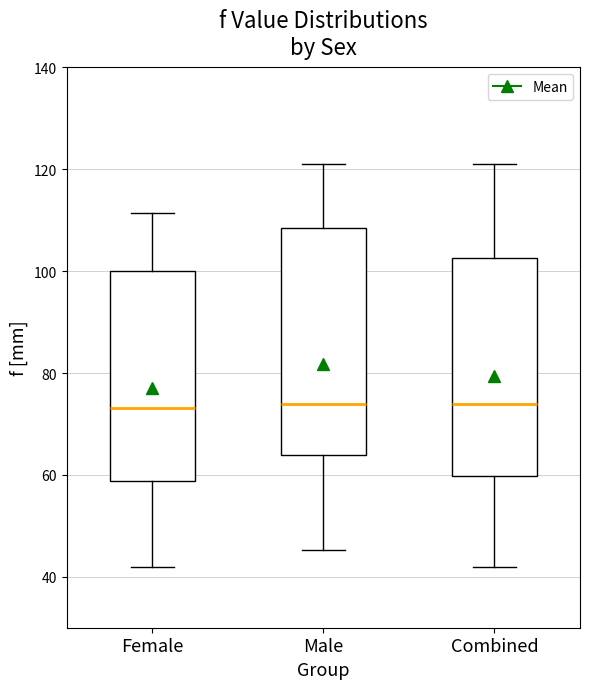

Reading left to right, read every box against the y-axis: the position of its median line, the range the box covers, and the ends of its whiskers. The values are not printed on the chart, so give them approximately, as read against the axis.

Female: median 74, box 58 to 100, whiskers 42 to 112
Male: median 74, box 64 to 108, whiskers 46 to 122
Combined: median 74, box 60 to 102, whiskers 42 to 122